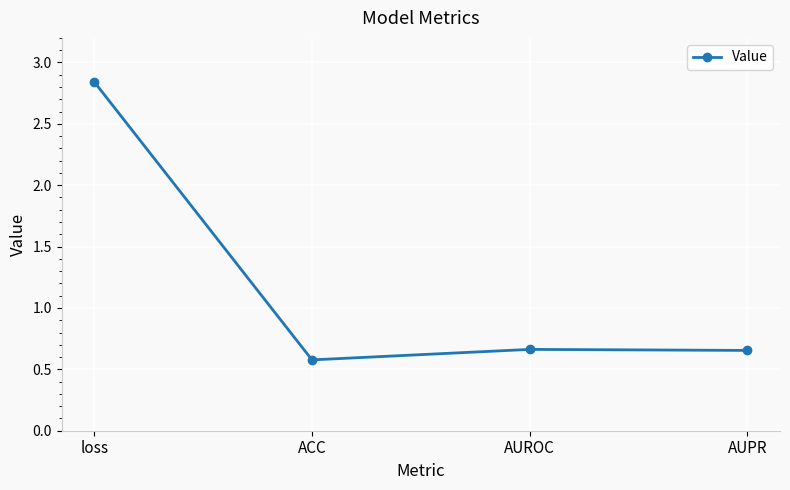

Count the values in the range 0 to 2.

3